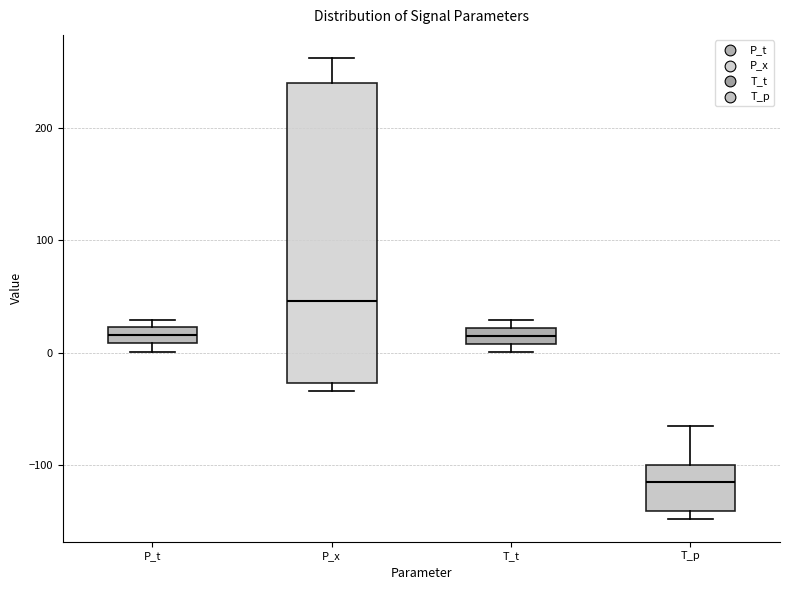

Which box has the highest median line?

P_x